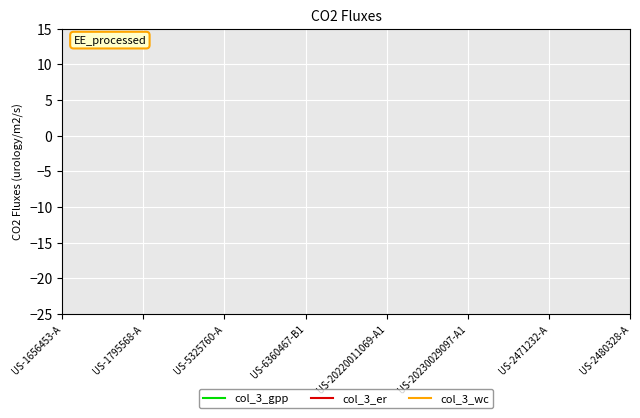

How many distinct data groups are displayed?

3